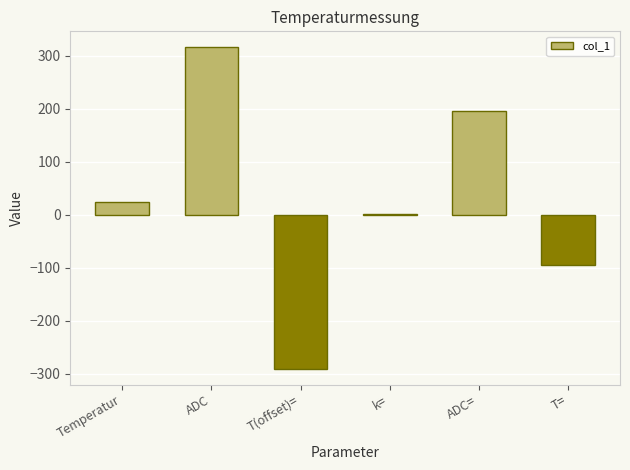

Approximately how many times larger is the value at ADC= compared to ADC?

0.6